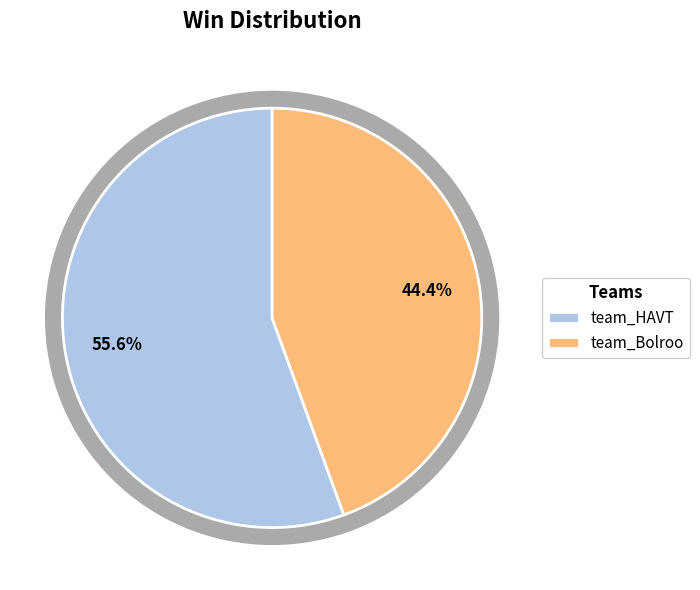

The team_HAVT slice represents 47% of the pie. True or false?

False